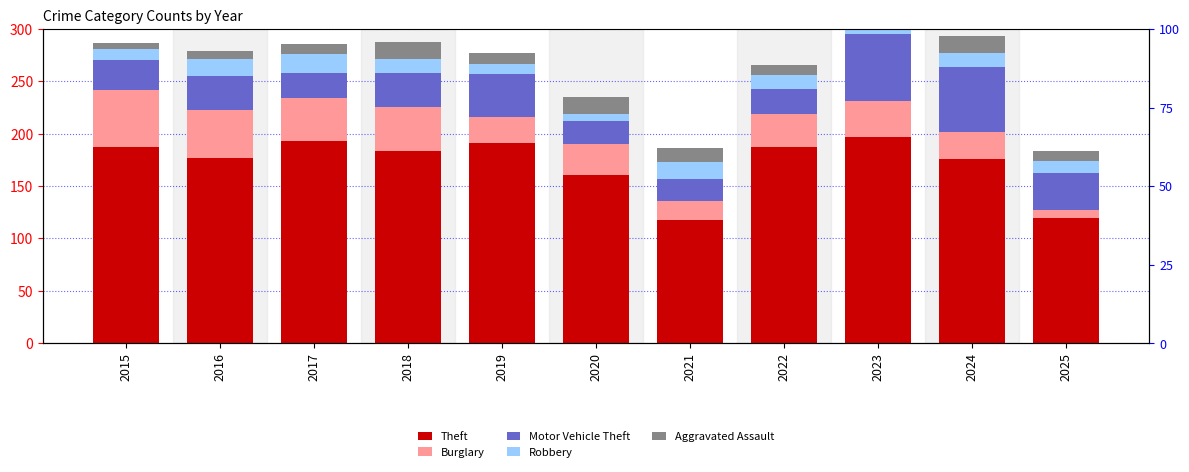

Is it true that Theft equals 75 at 2022?

False